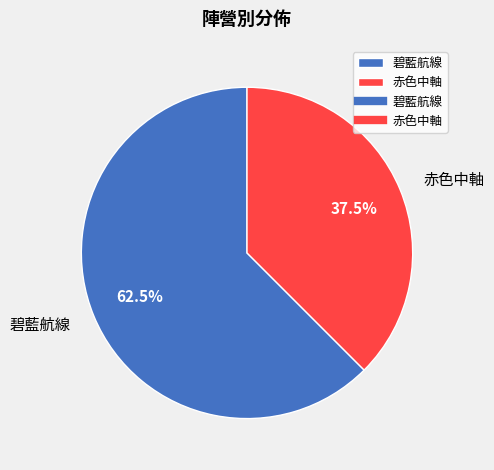

Which has a higher value, 碧藍航線 or 赤色中軸?

碧藍航線